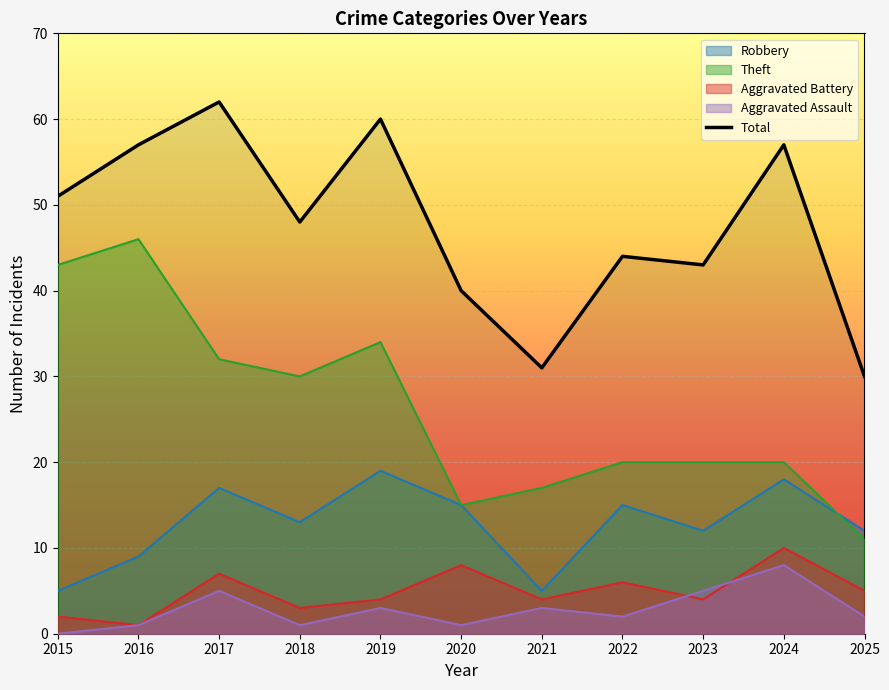

Read the value at 2019, to the nearest 5.

60